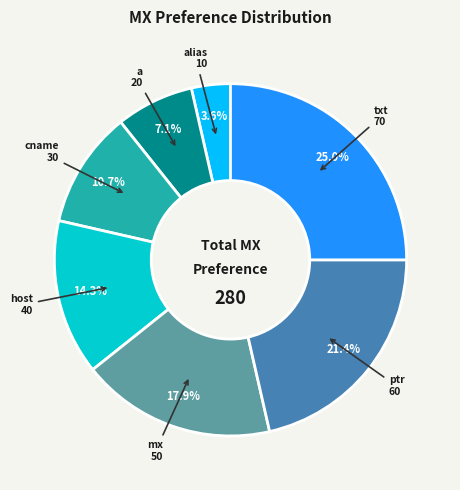

How many segments does this pie chart have?

7